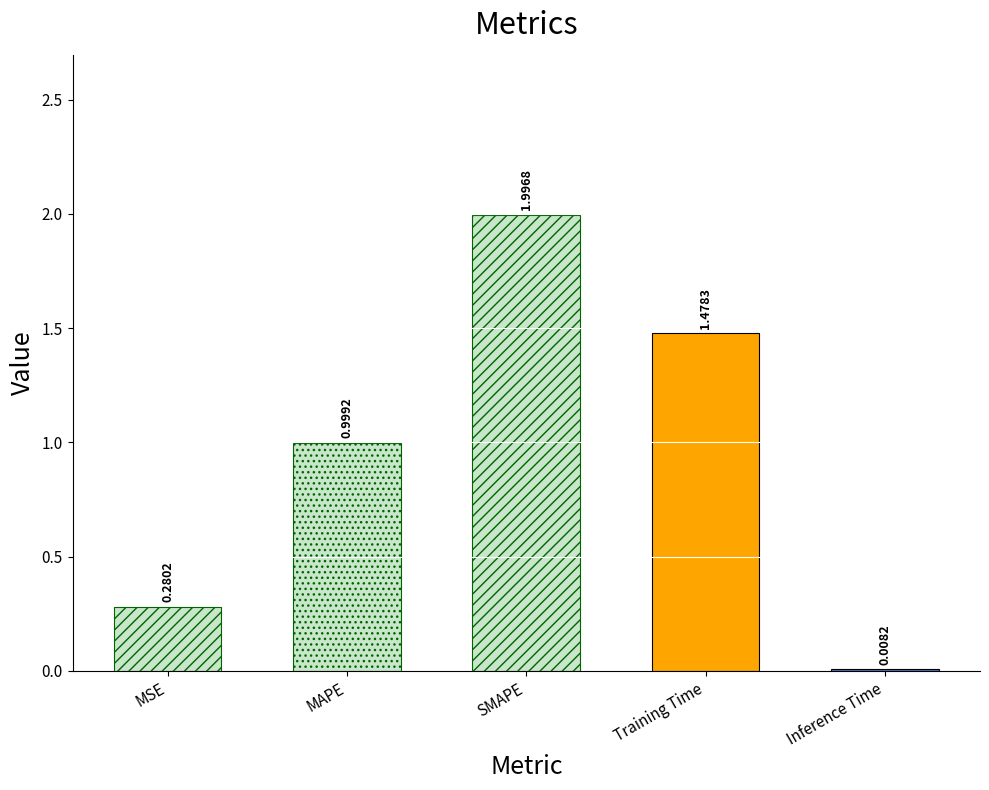

What is the label of the 2nd bar from the left?

MAPE